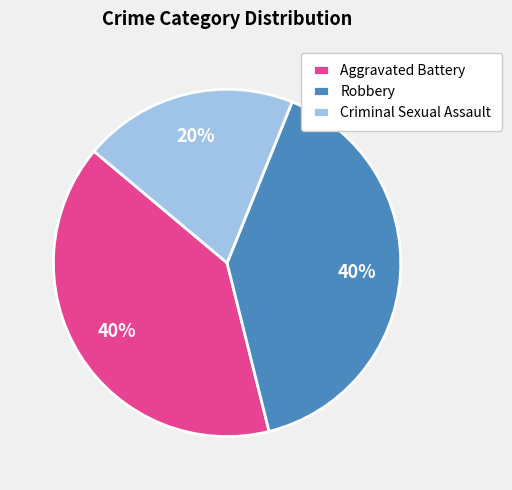

Is the sum of Robbery and Criminal Sexual Assault greater than half?

Yes